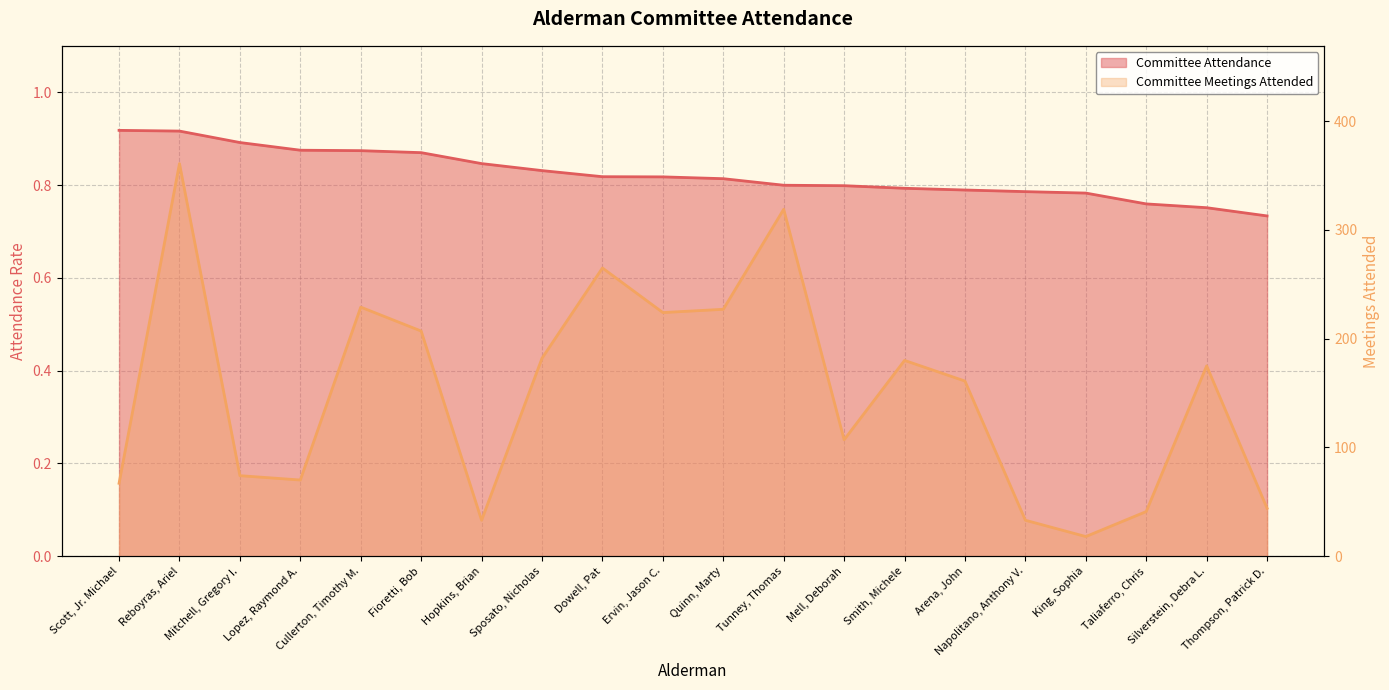

True or false: Committee Meetings Attended has more than 2 points higher than both neighbors.

True